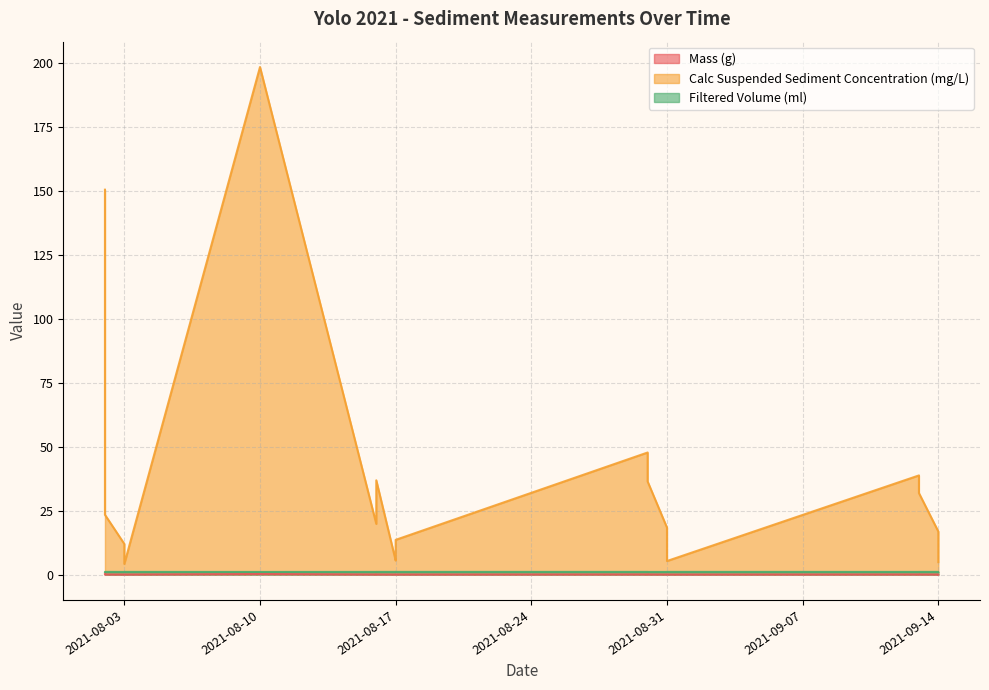

Which category has the highest value in the Mass (g) series?

2021-08-10